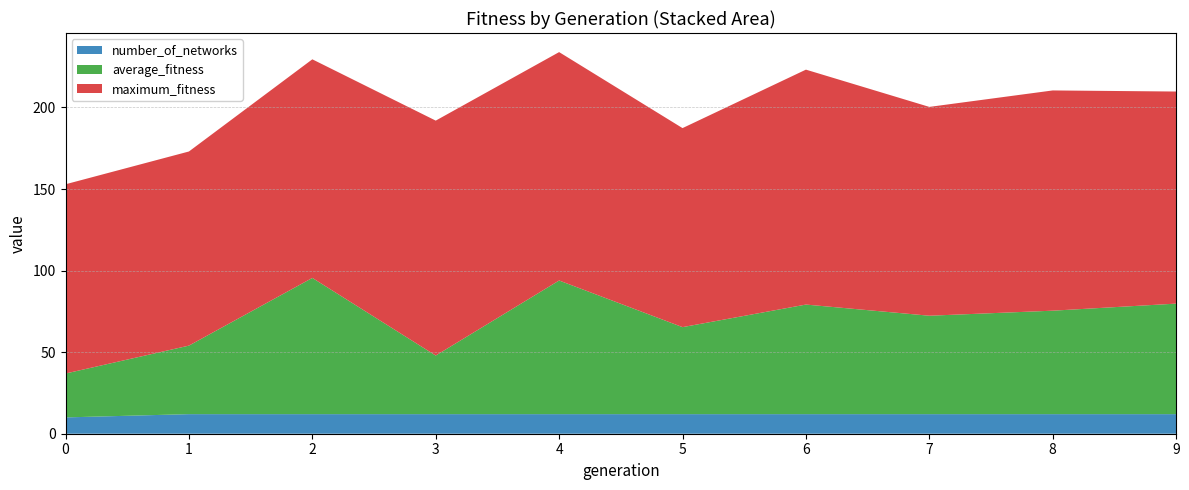

Reading left to right, transcribe all the data shown in this chart.

average_fitness: 26.9	42.0	83.5	35.9	81.9	53.3	67.2	60.3	63.4	67.8
maximum_fitness: 116.0	119.0	134.0	144.0	140.0	122.0	144.0	128.0	135.0	130.0
number_of_networks: 10.0	12.0	12.0	12.0	12.0	12.0	12.0	12.0	12.0	12.0